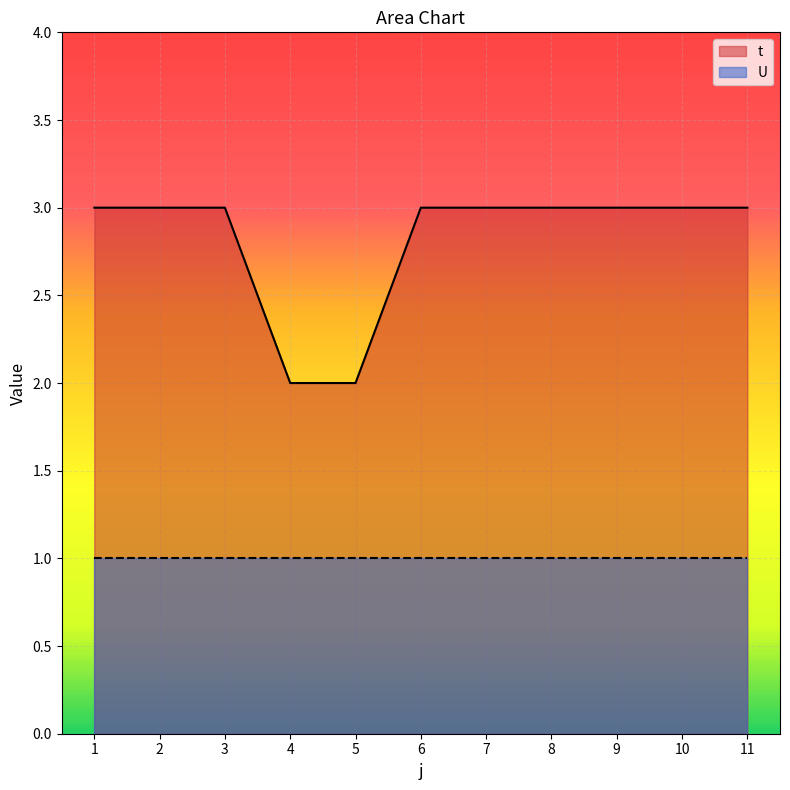

The chart shows a value of 2 at 2. True or false?

False